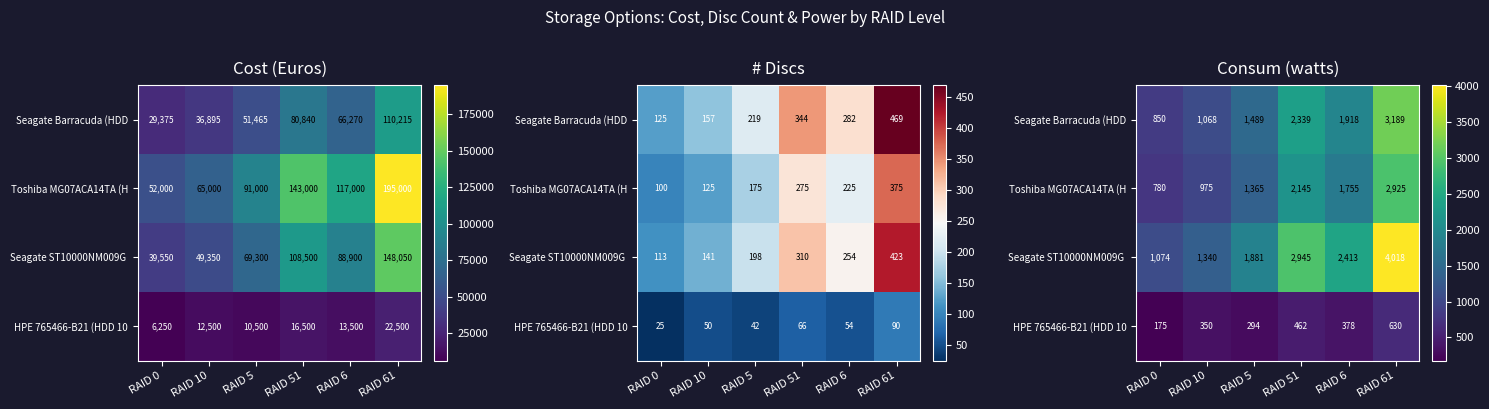

What value does the Seagate Barracuda (HDD series have at RAID 10?

1067.6